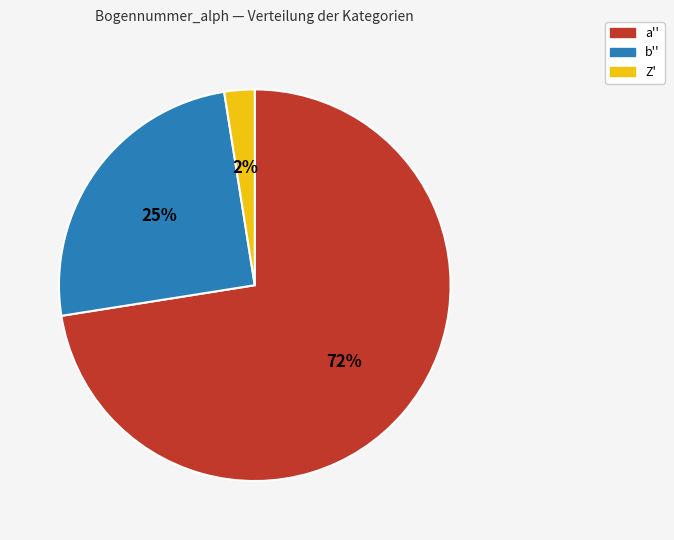

How many slices are in this pie chart?

3